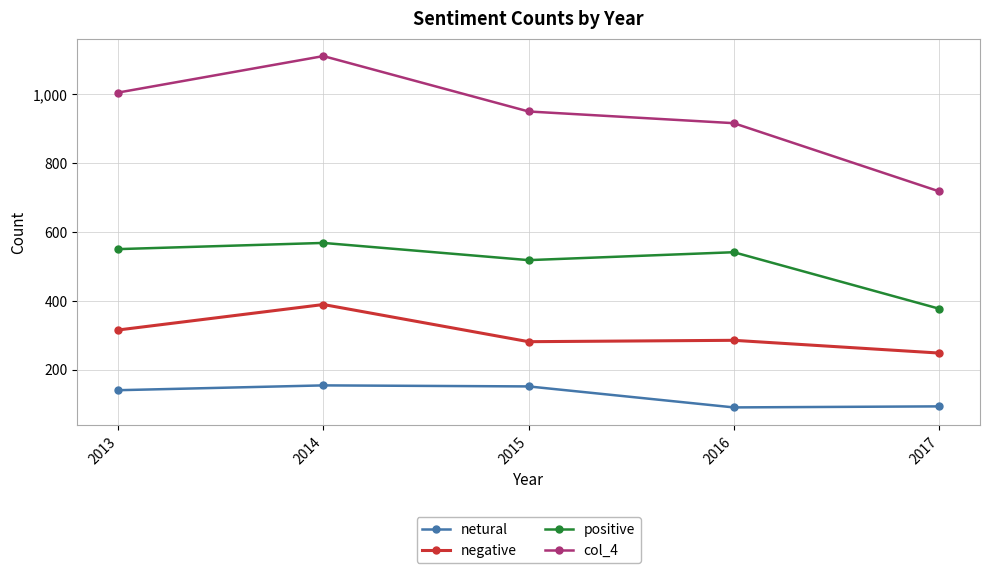

What is the value of the netural point at the 4th from the left?

90